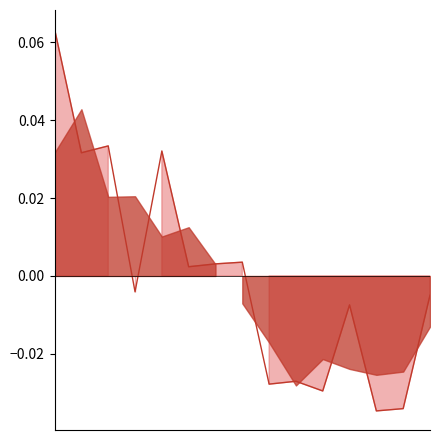

True or false: the data has more than 0 interior local peaks.

True